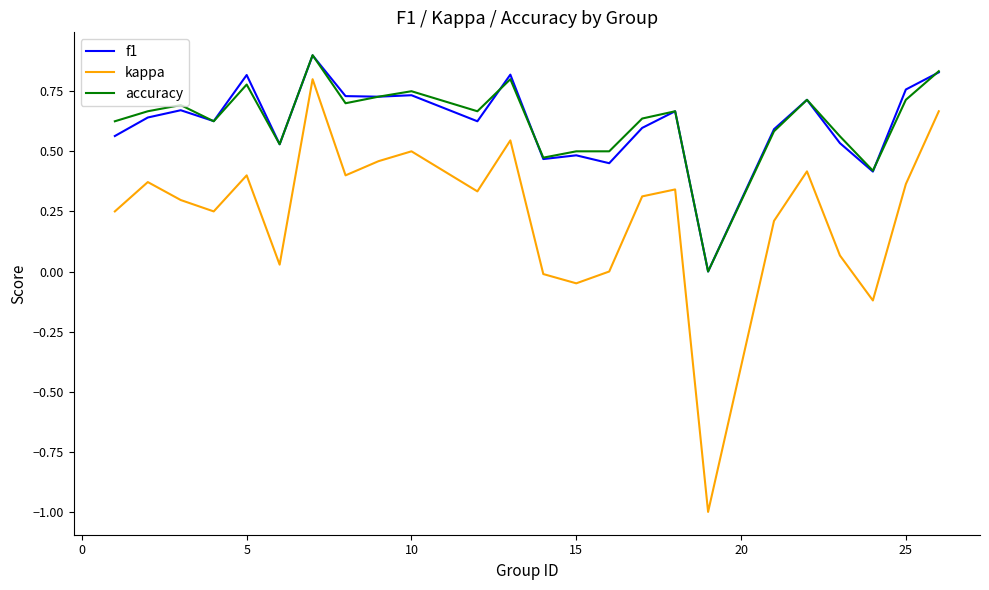

What is the minimum value shown in the chart?

-1.0